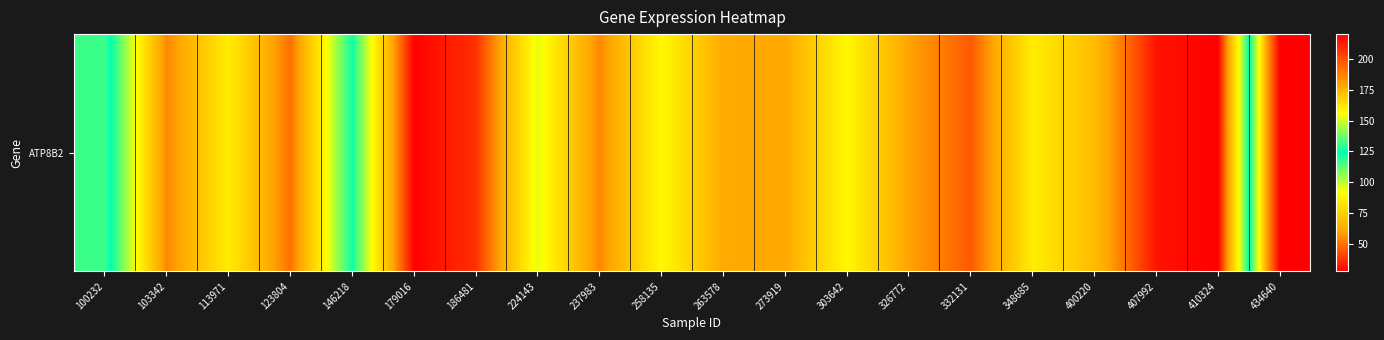

What is the change in value from 100232 to 103342?

-77.6